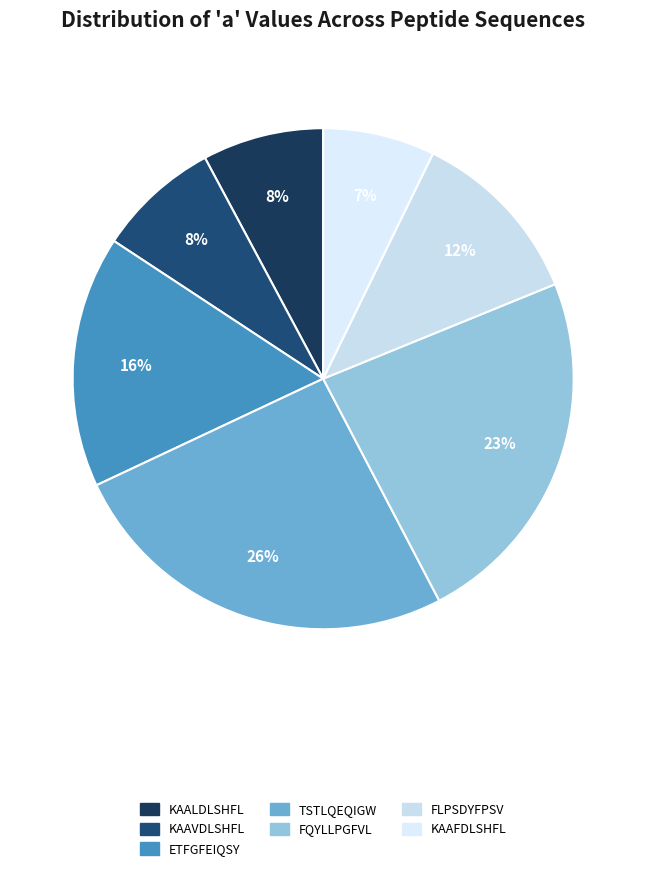

Count the number of slices in the pie.

7